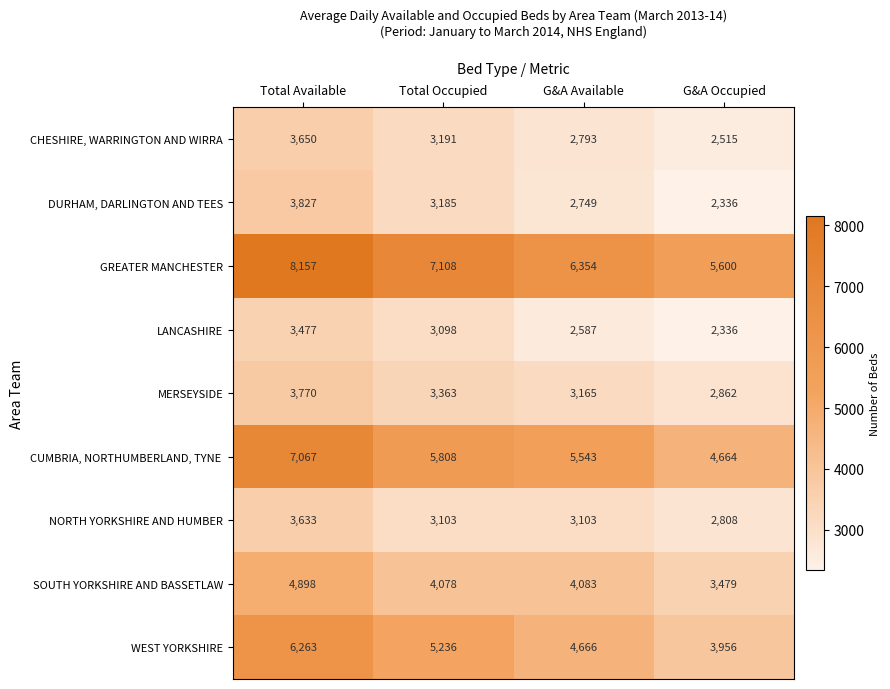

The GREATER MANCHESTER series shows 3886 at G&A Occupied. True or false?

False